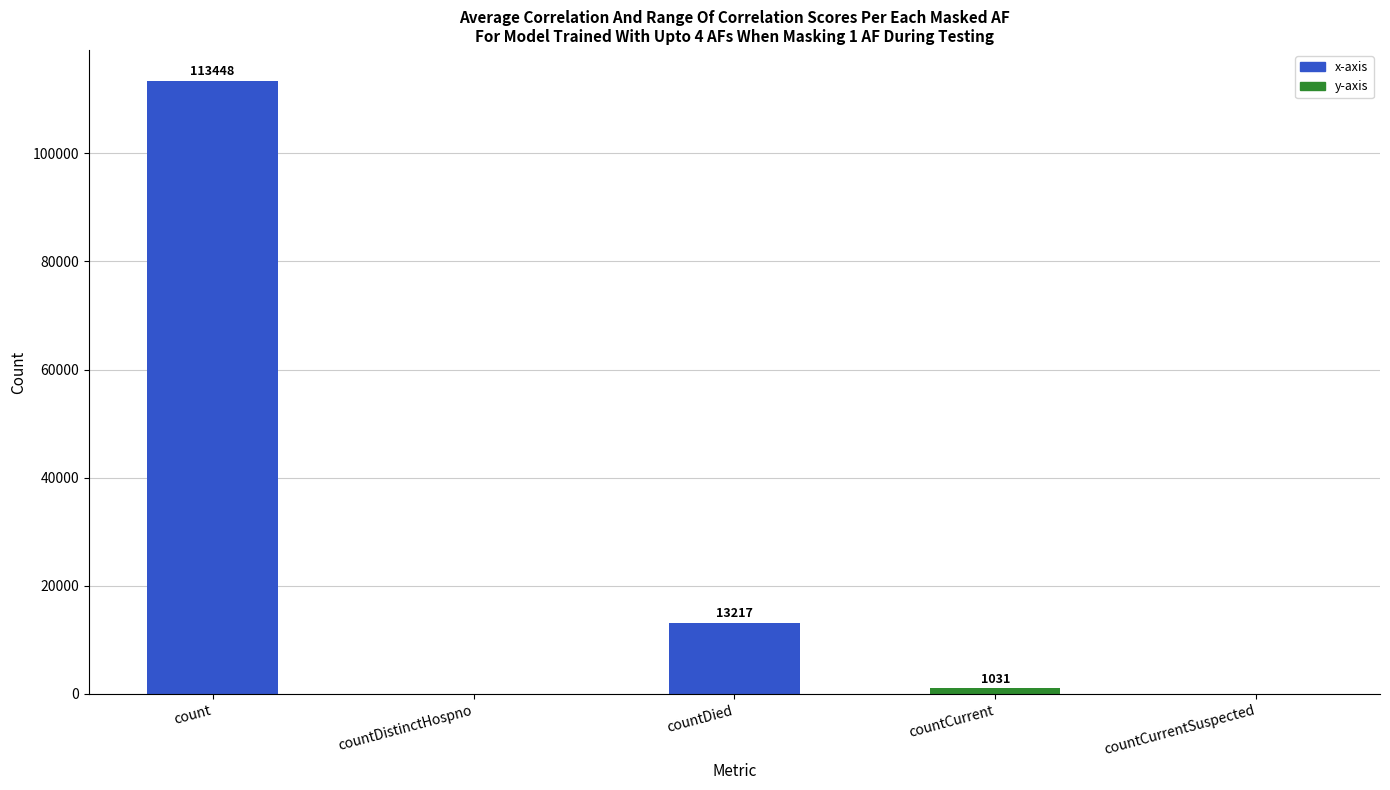

How many positive values are there?

3